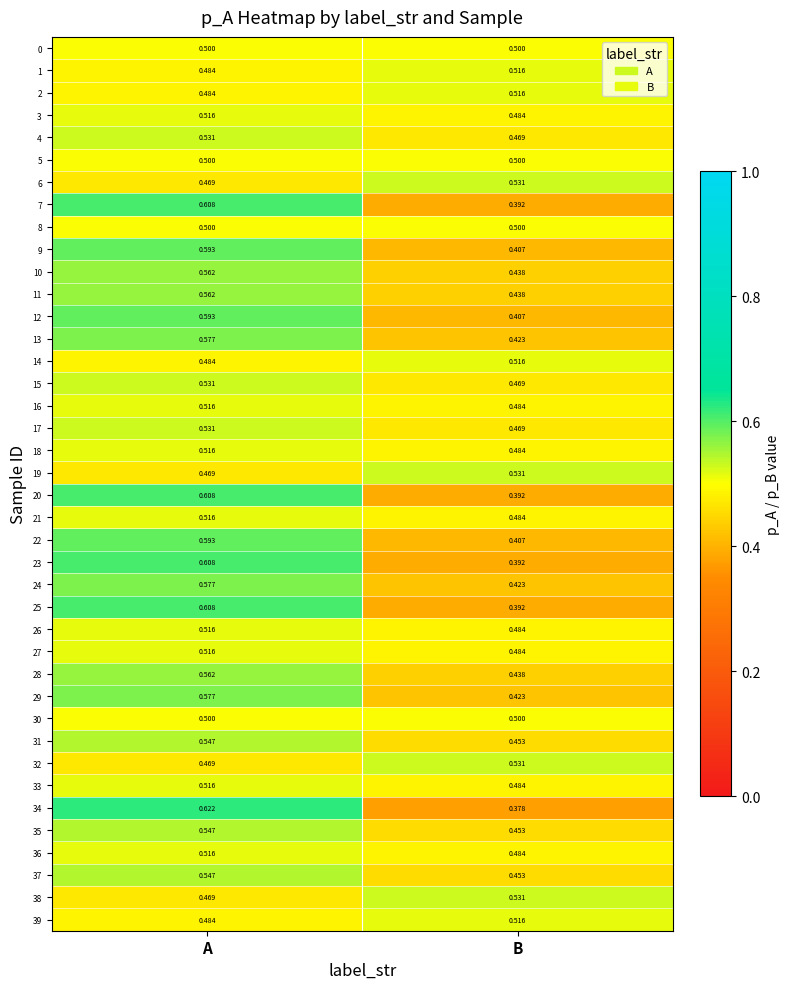

Rank the categories by 32 value from lowest to highest.

A, B